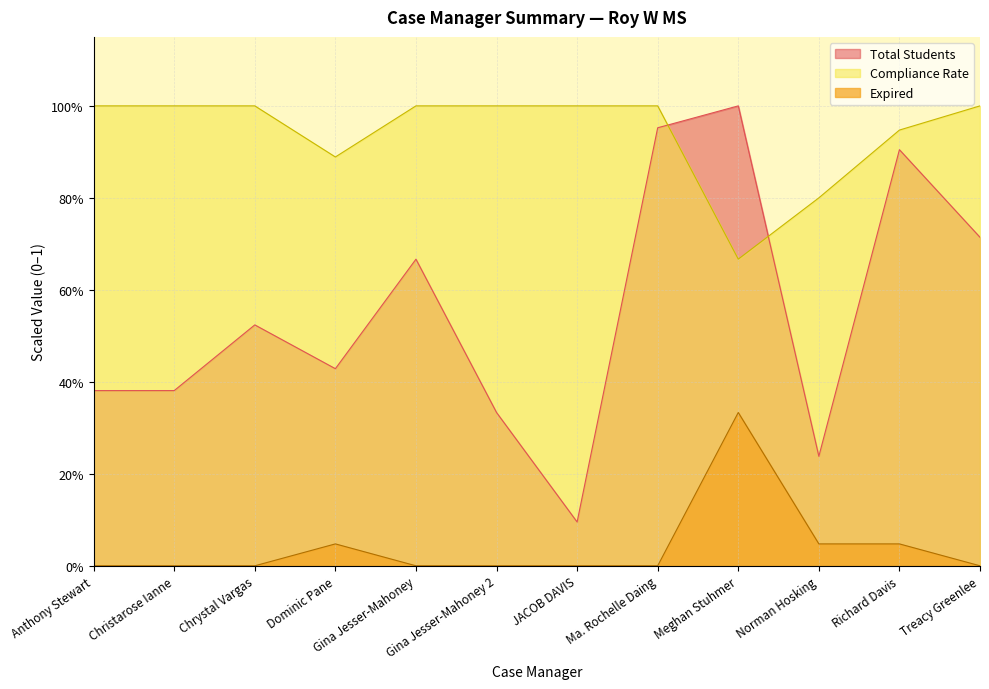

Reading right to left, transcribe all the data shown in this chart.

Total Students: 0.7	0.9	0.2	1.0	1.0	0.1	0.3	0.7	0.4	0.5	0.4	0.4
Expired: 0.0	0.0	0.0	0.3	0.0	0.0	0.0	0.0	0.0	0.0	0.0	0.0
Compliance Rate: 1.0	0.9	0.8	0.7	1.0	1.0	1.0	1.0	0.9	1.0	1.0	1.0